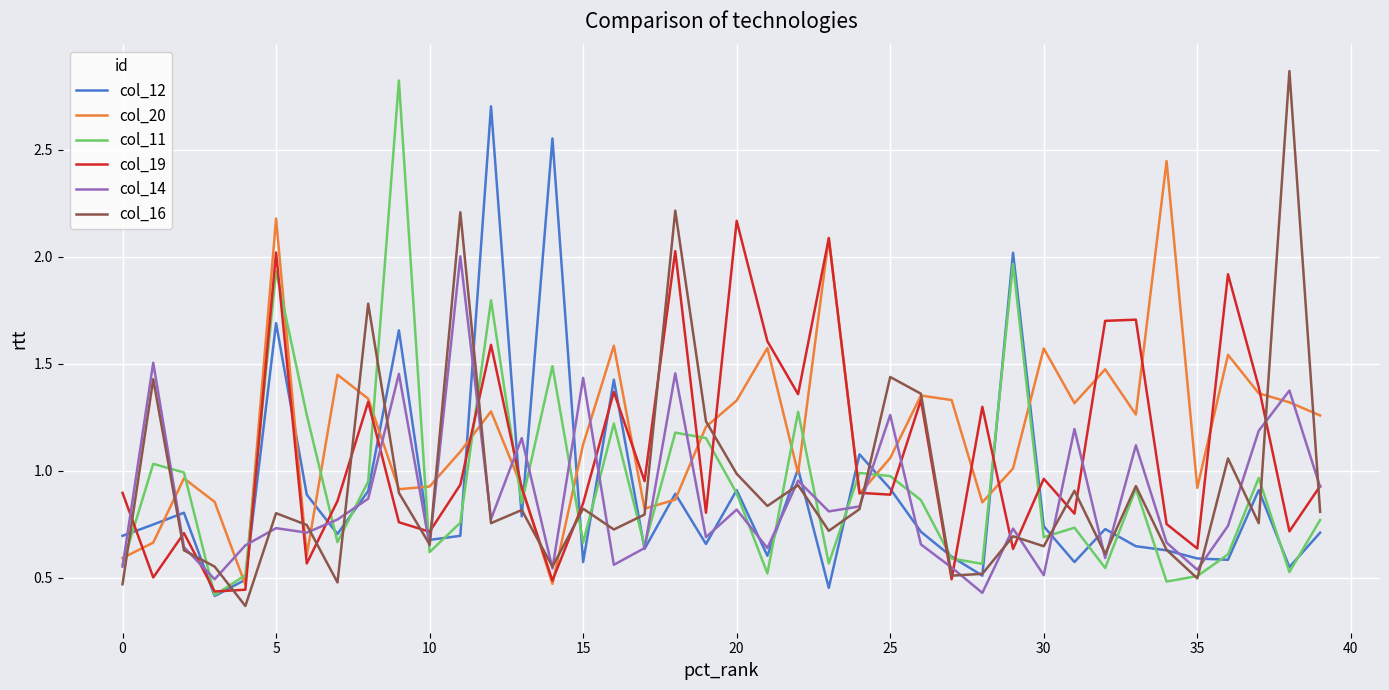

What is the label of the 29th point from the right?

11